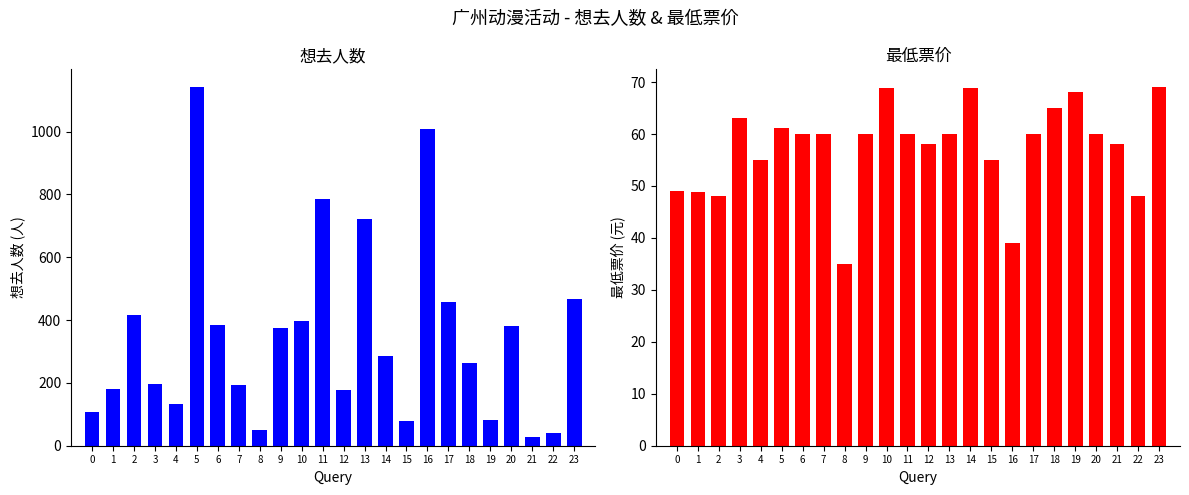

True or false: 最低票价 has a value of 35.0 at 8.

True